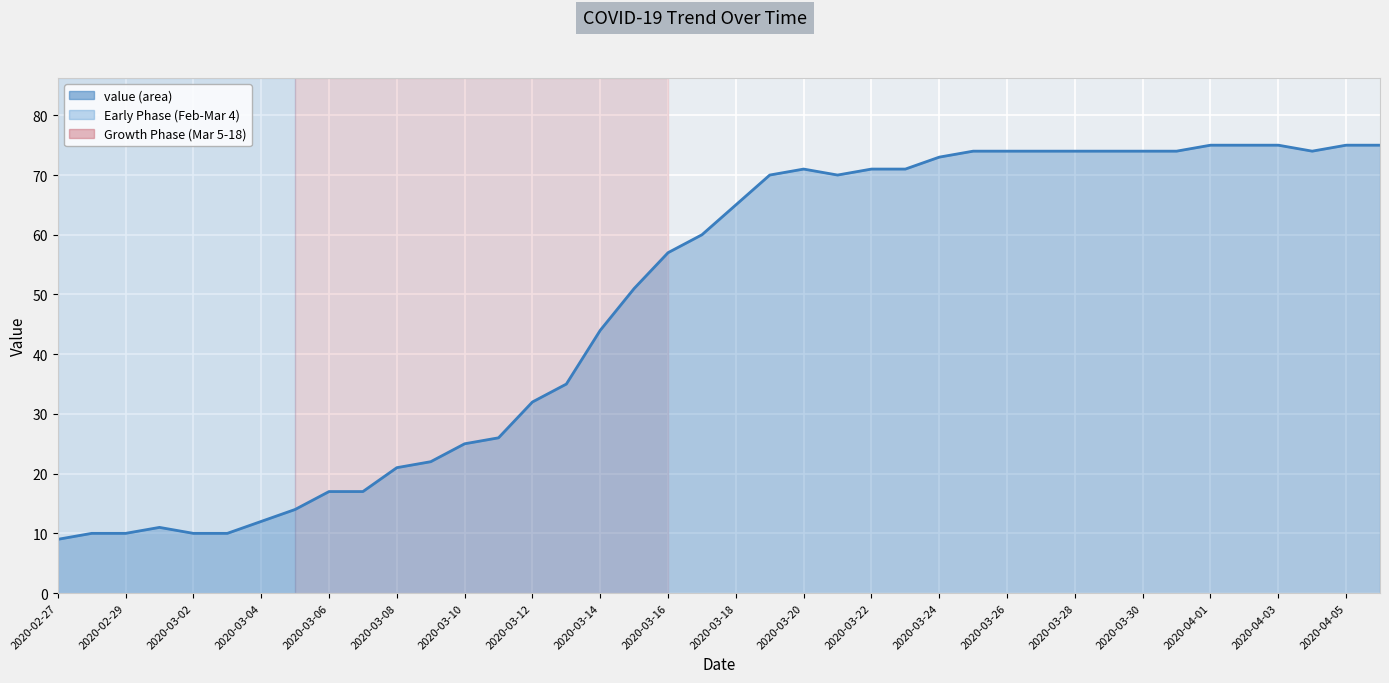

What is the difference between the maximum and minimum values?

66